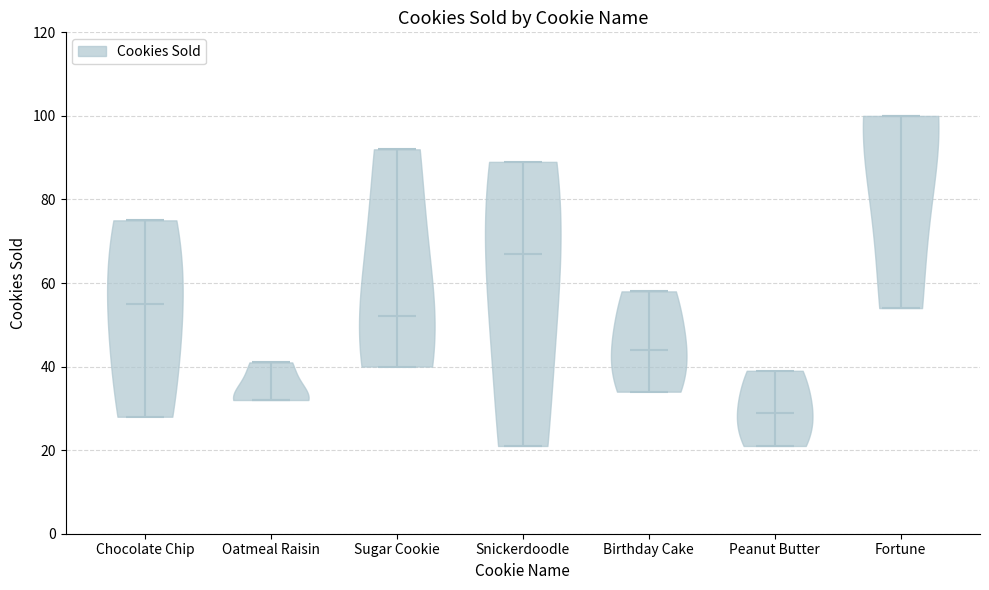

Which violin has the highest median line?

Fortune